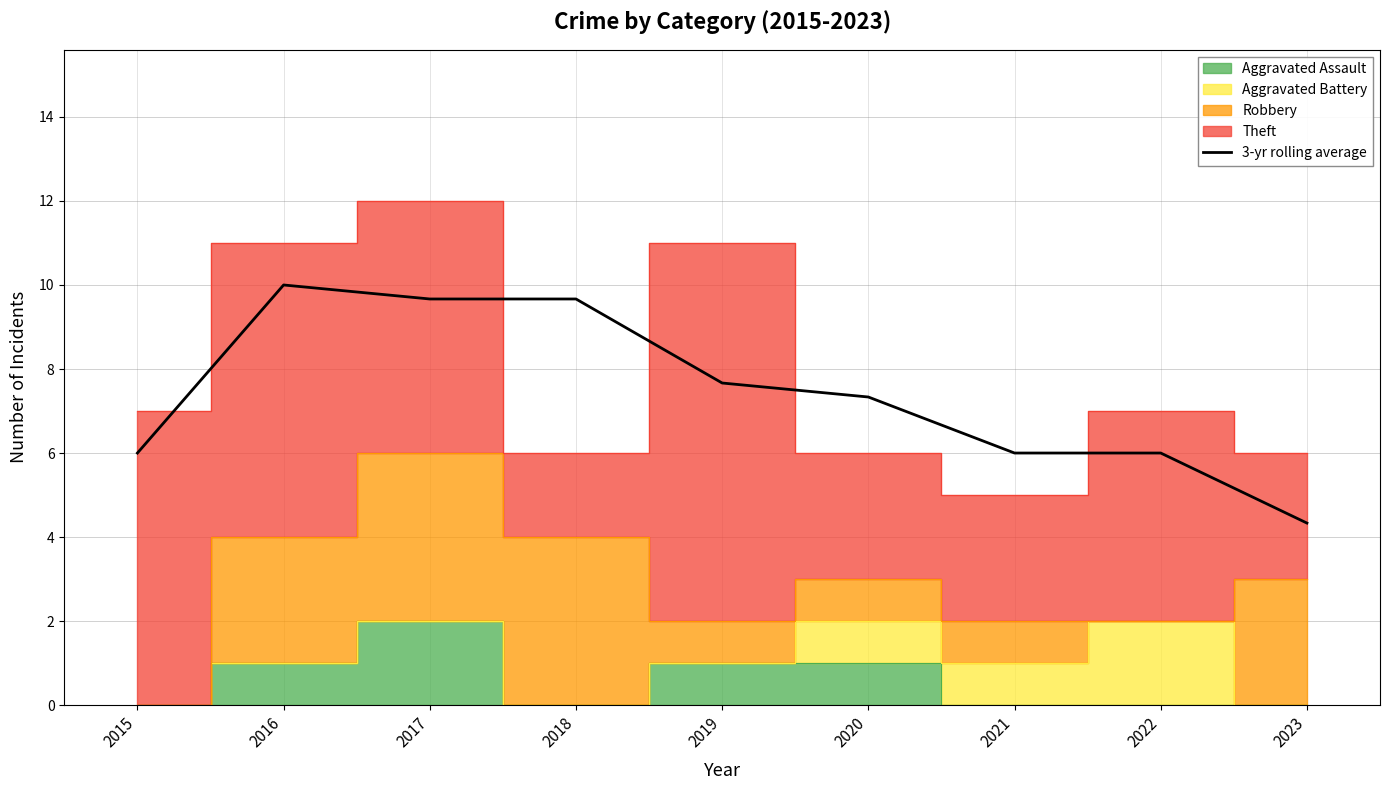

What is the greatest value displayed?

10.0